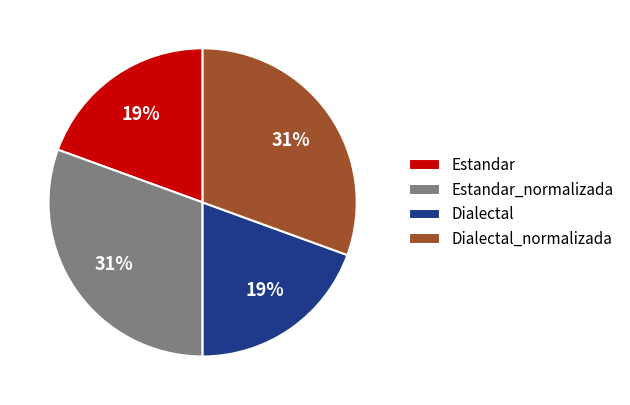

Between Dialectal_normalizada and Dialectal, which is larger?

Dialectal_normalizada